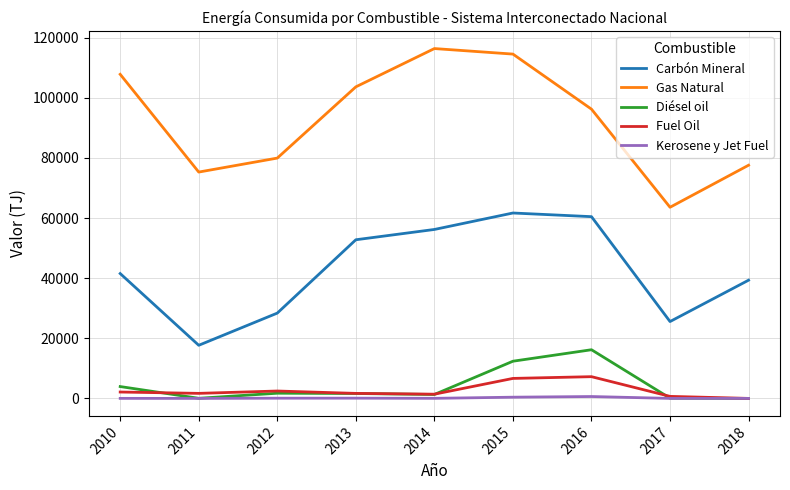

What is the lowest value of the Carbón Mineral series?

17671.0